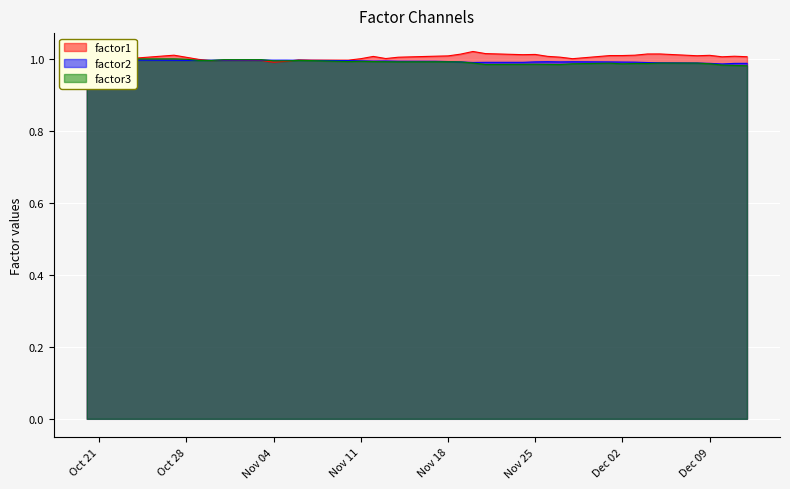

True or false: factor1 has a value of 1.0 at Nov 04.

True